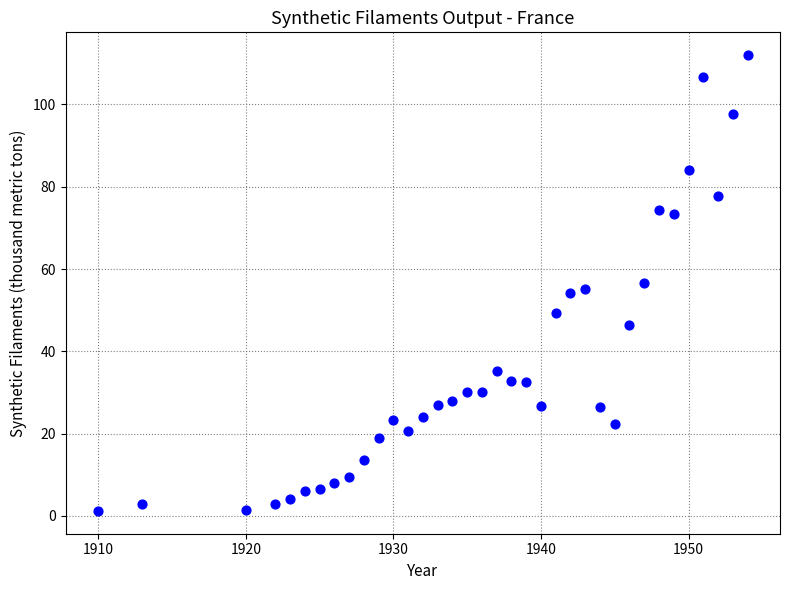

What is the range of X values (max minus min)?

44.0